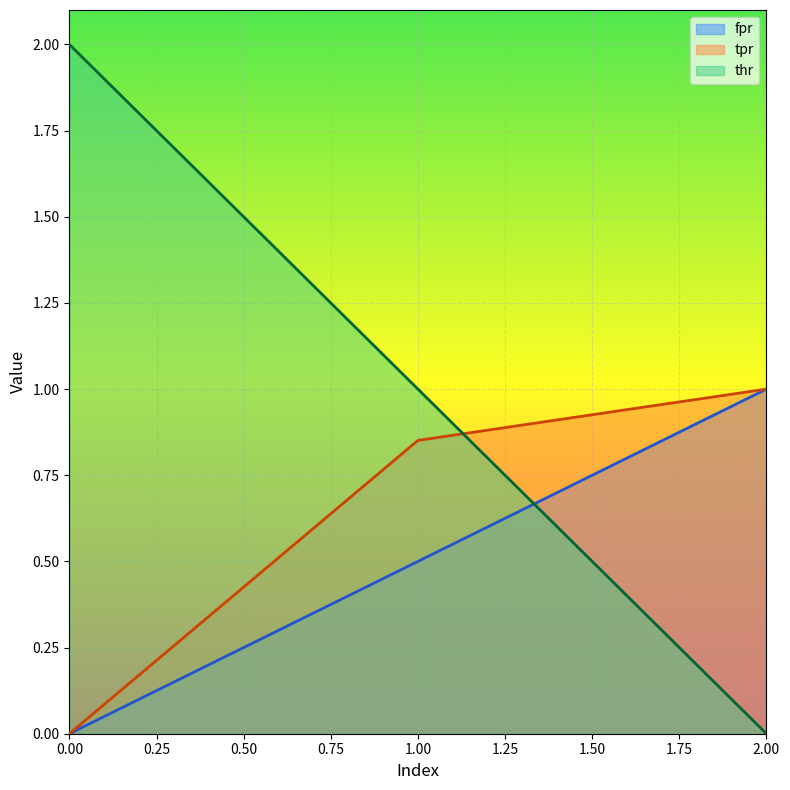

What is the difference between the fpr values at 1.00 and 2.00?

0.5